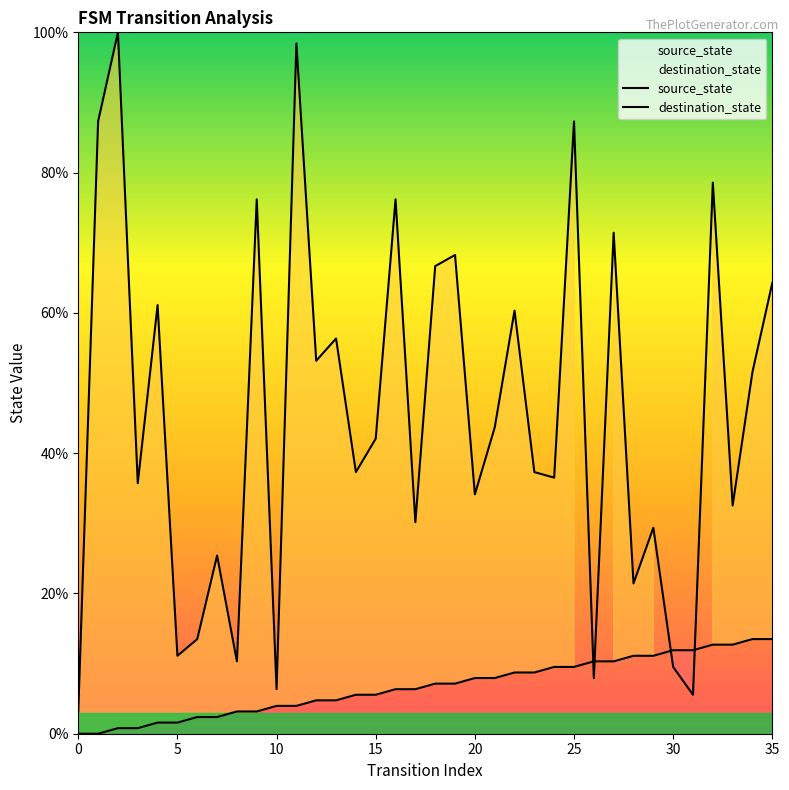

Rank the series by their maximum value, from highest to lowest.

destination_state, source_state